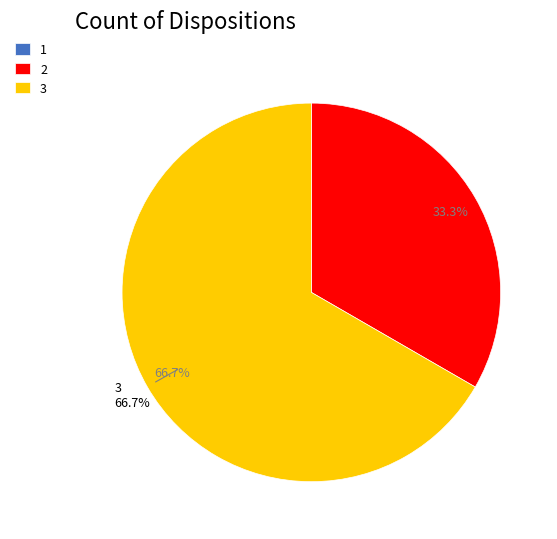

Which category has the biggest portion of the pie?

3